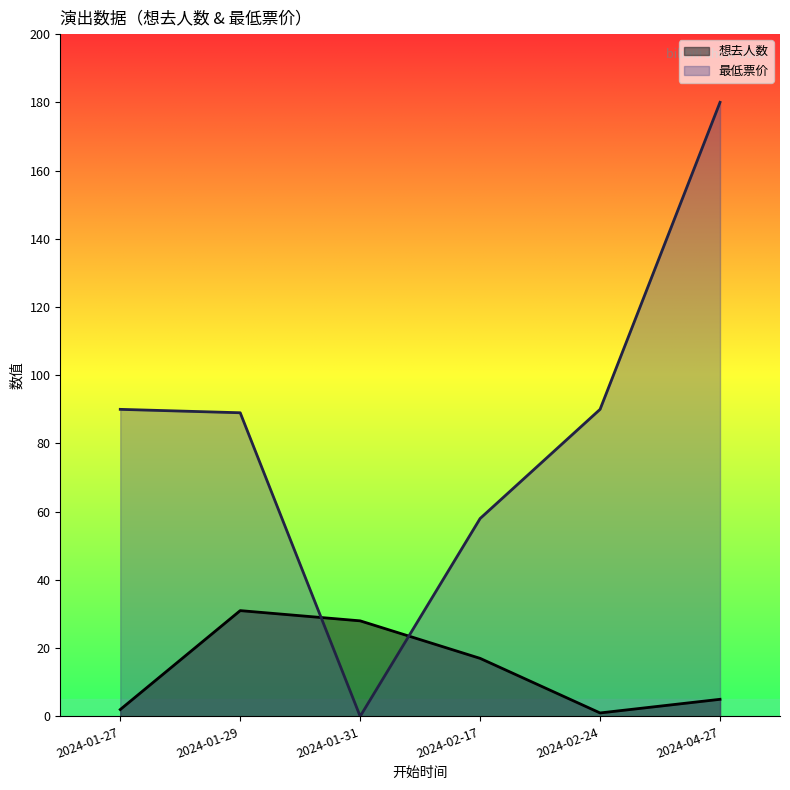

What are all the series names shown in the legend?

想去人数, 最低票价